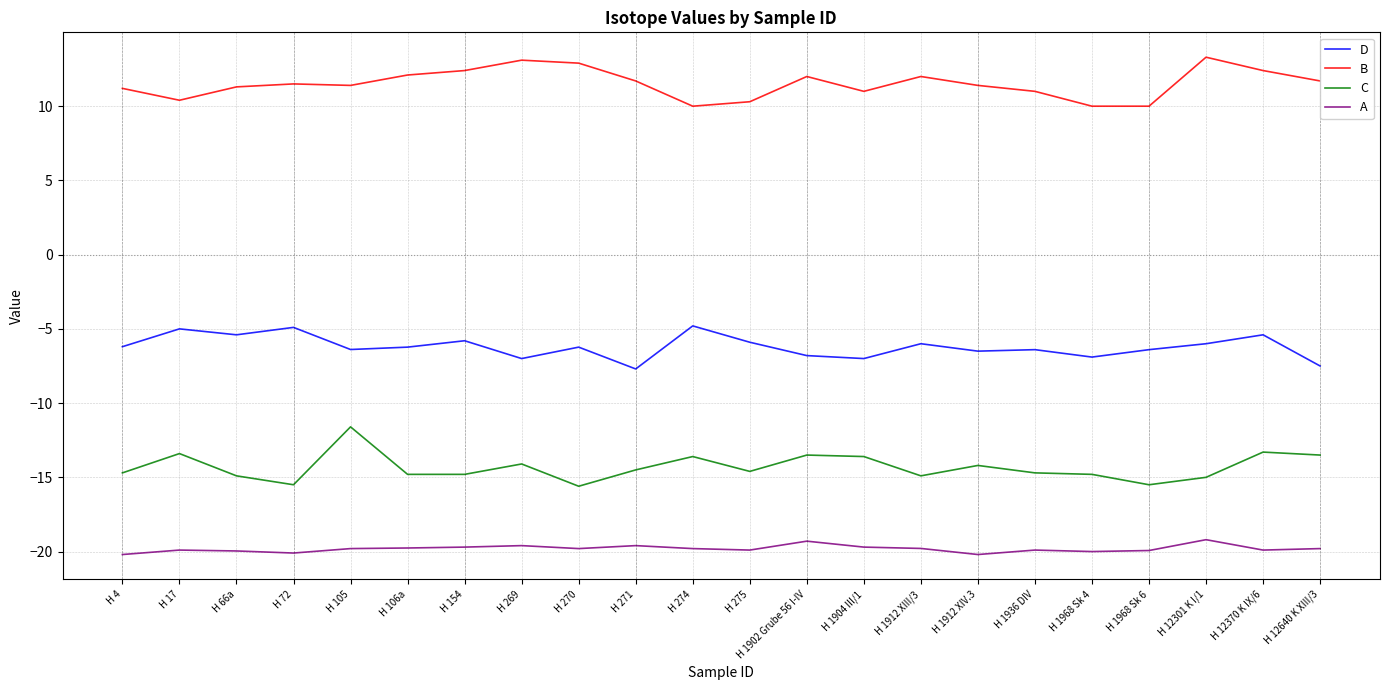

What is the difference between the highest and lowest values at H 12301 K I/1?

32.5